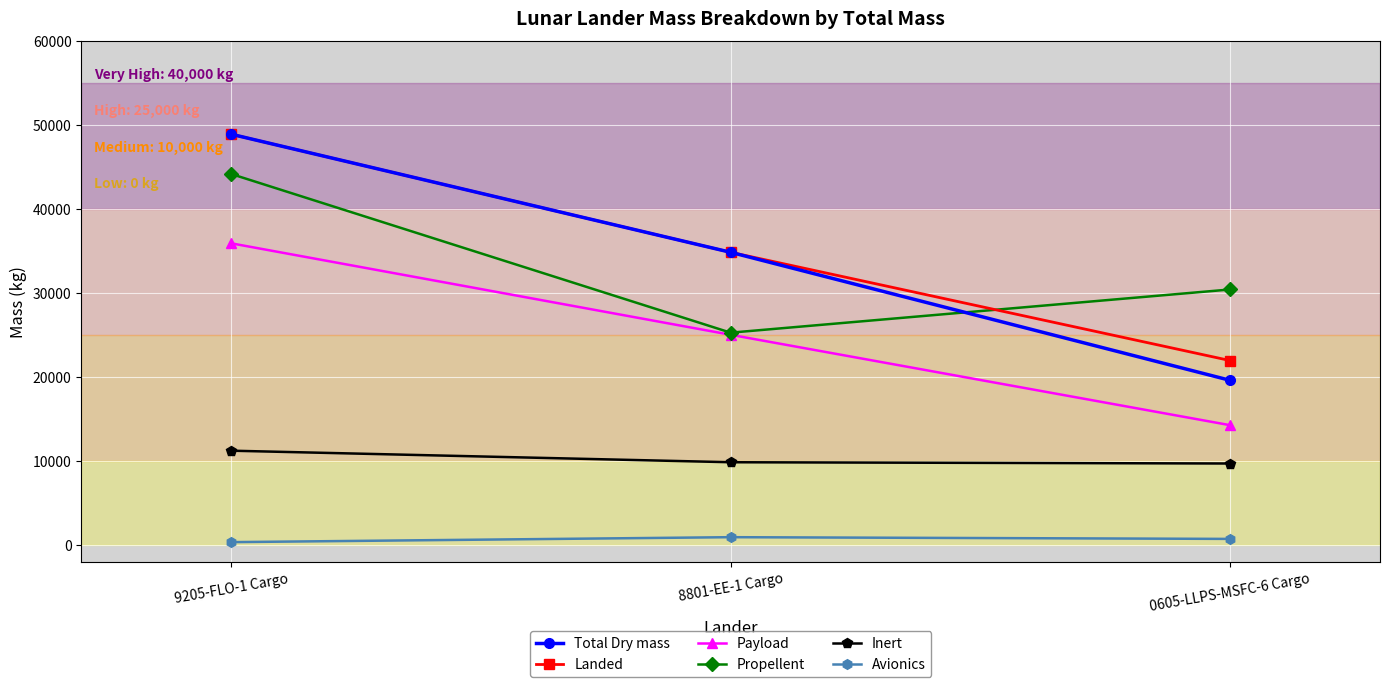

What is the greatest value displayed?

48886